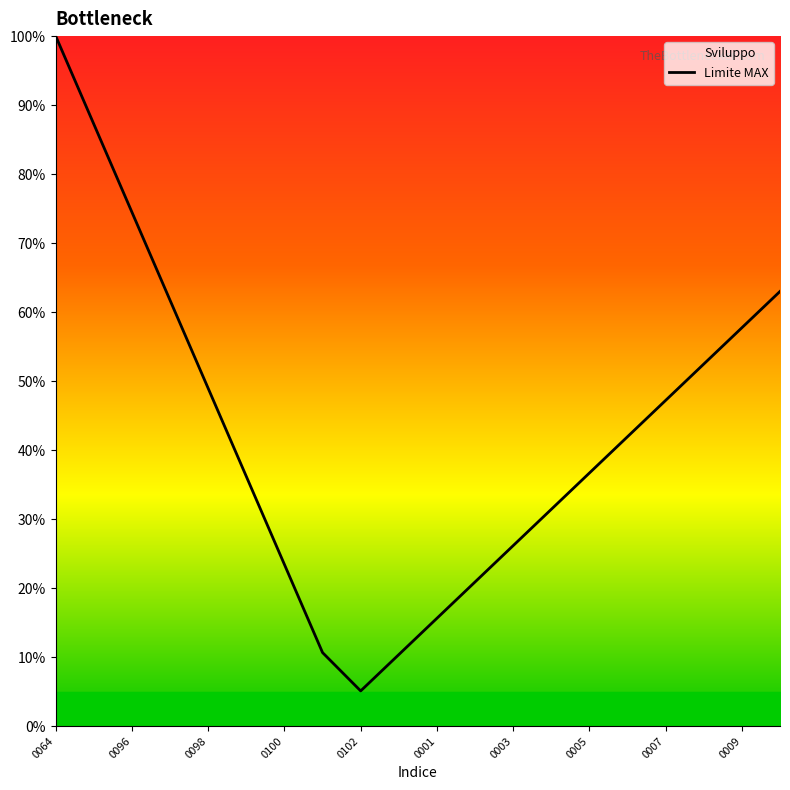

How many distinct data groups are displayed?

1